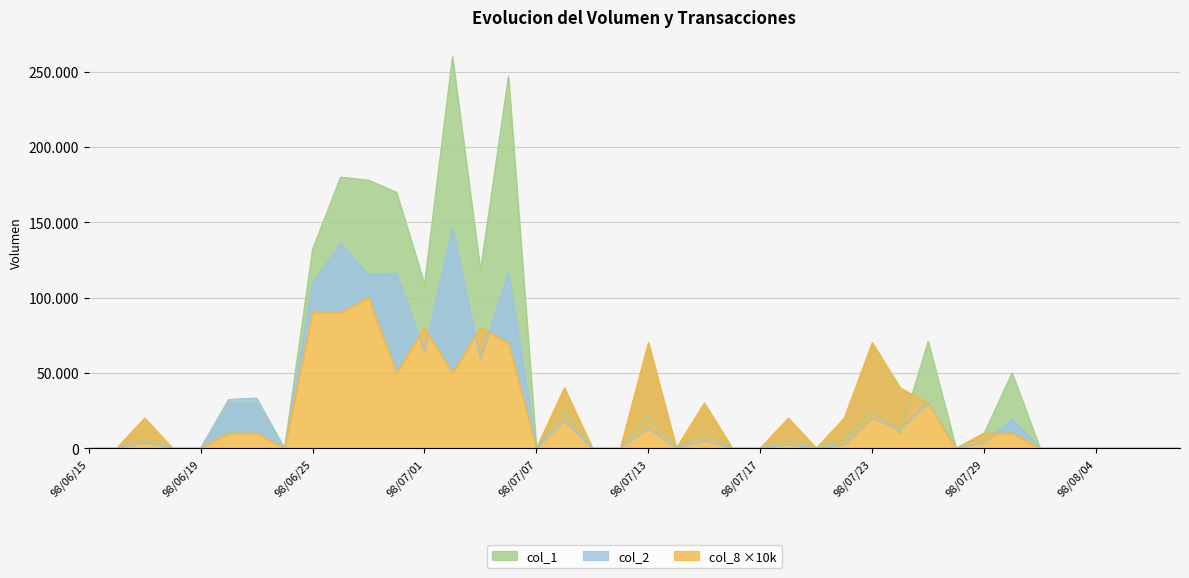

The value of col_2 at 98/07/01 is 64110. True or false?

True